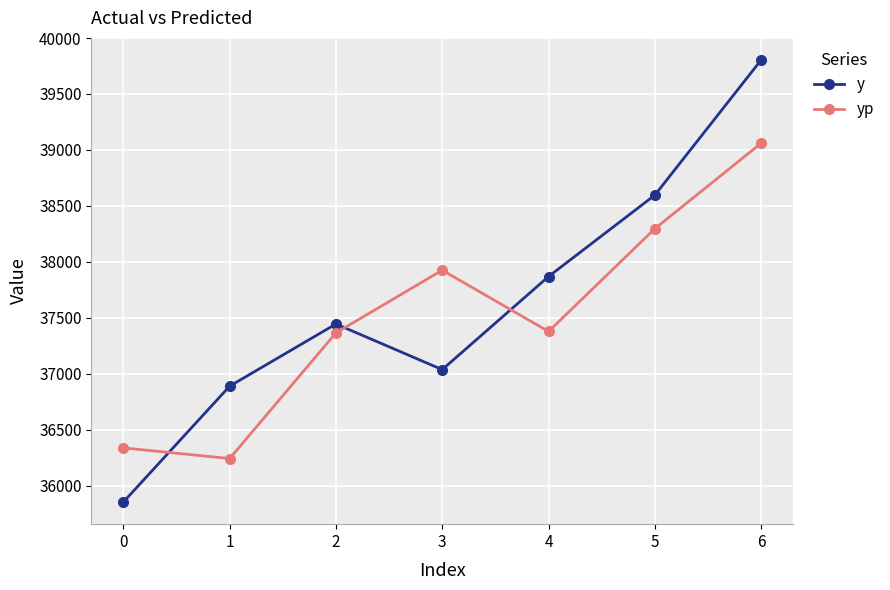

Is it true that yp equals 36336.7 at 0?

True